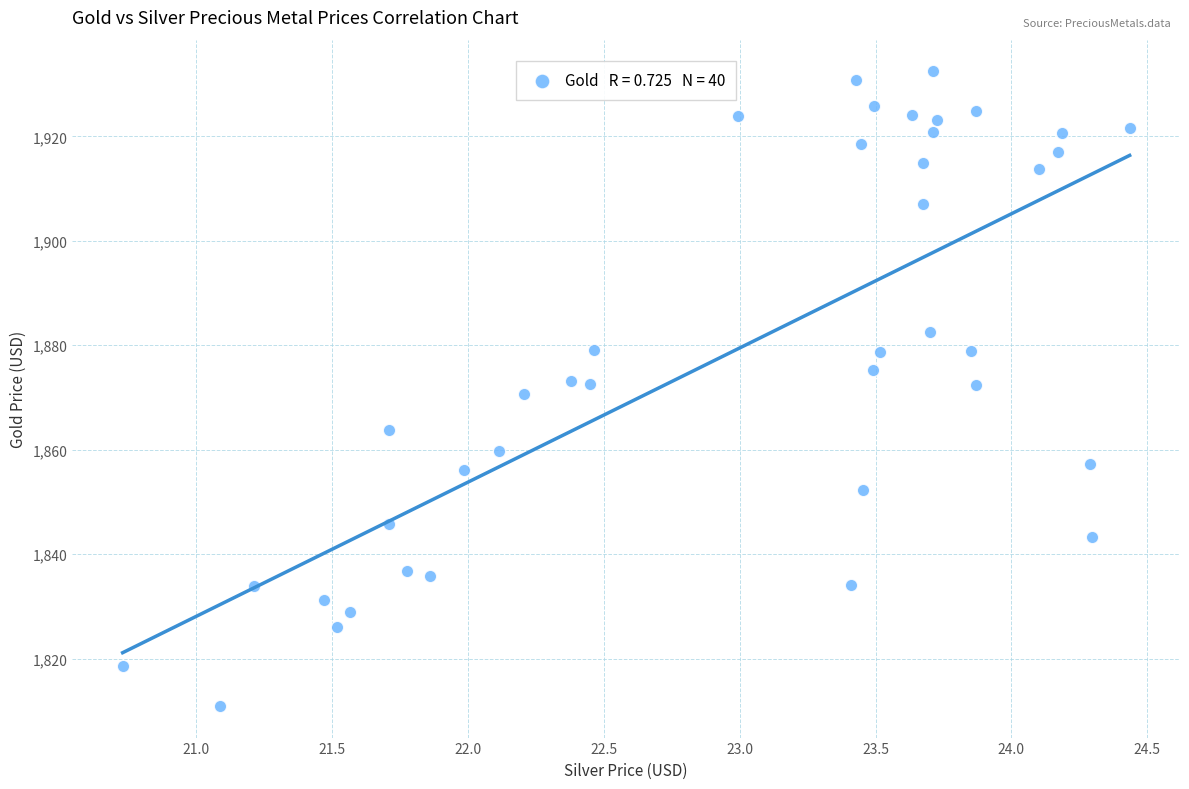

What is the range of Y values (max minus min)?

121.5